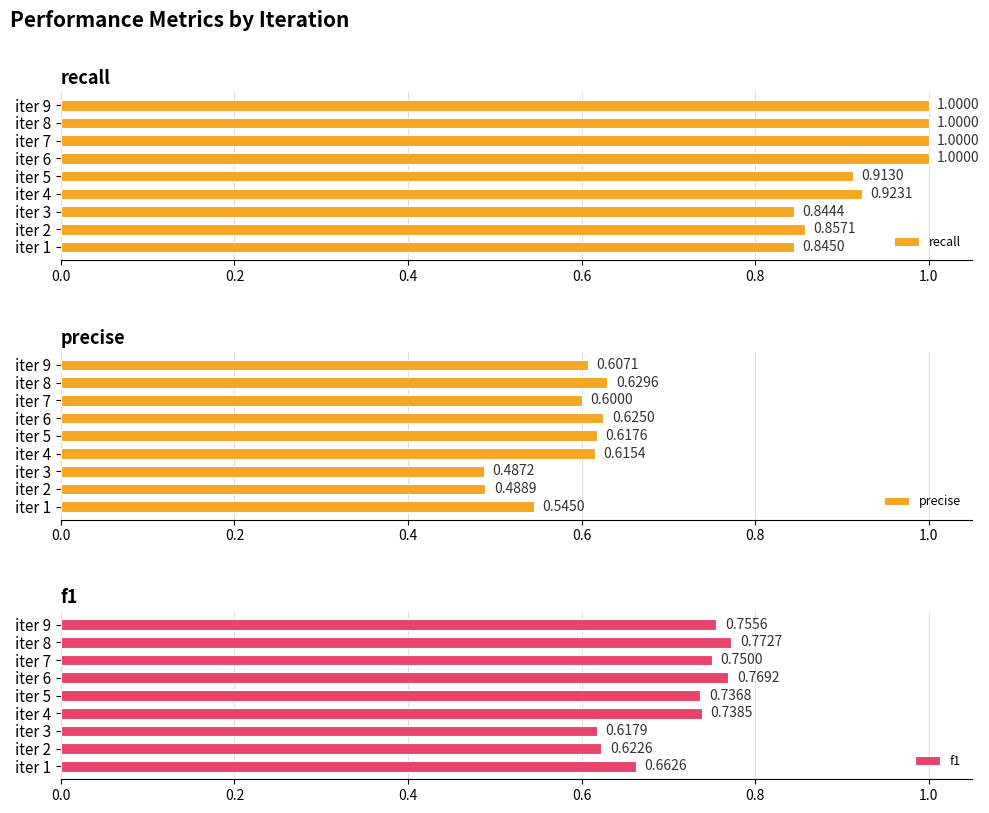

What is the sum of the recall values at iter 6 and iter 9?

2.0